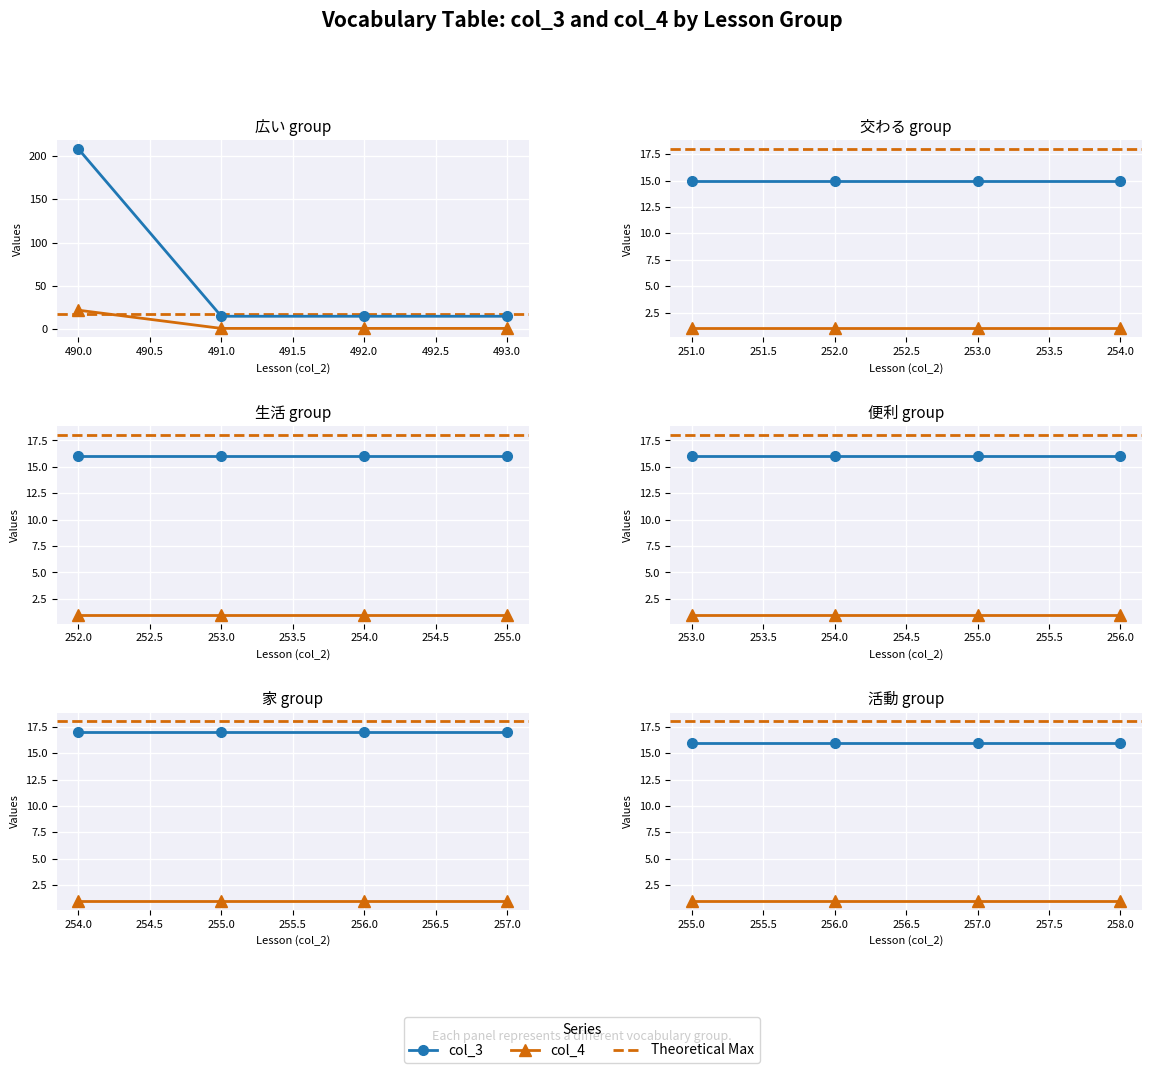

True or false: col_4 has a value of 1 at 251.

True